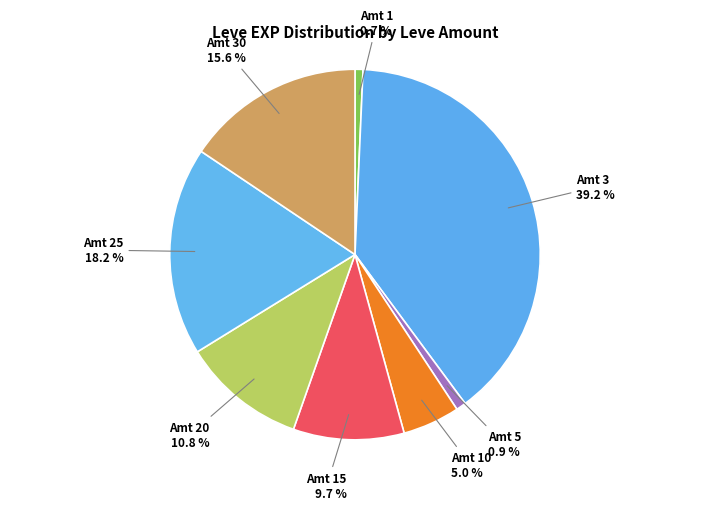

Is Amt 3 the majority of the pie?

No